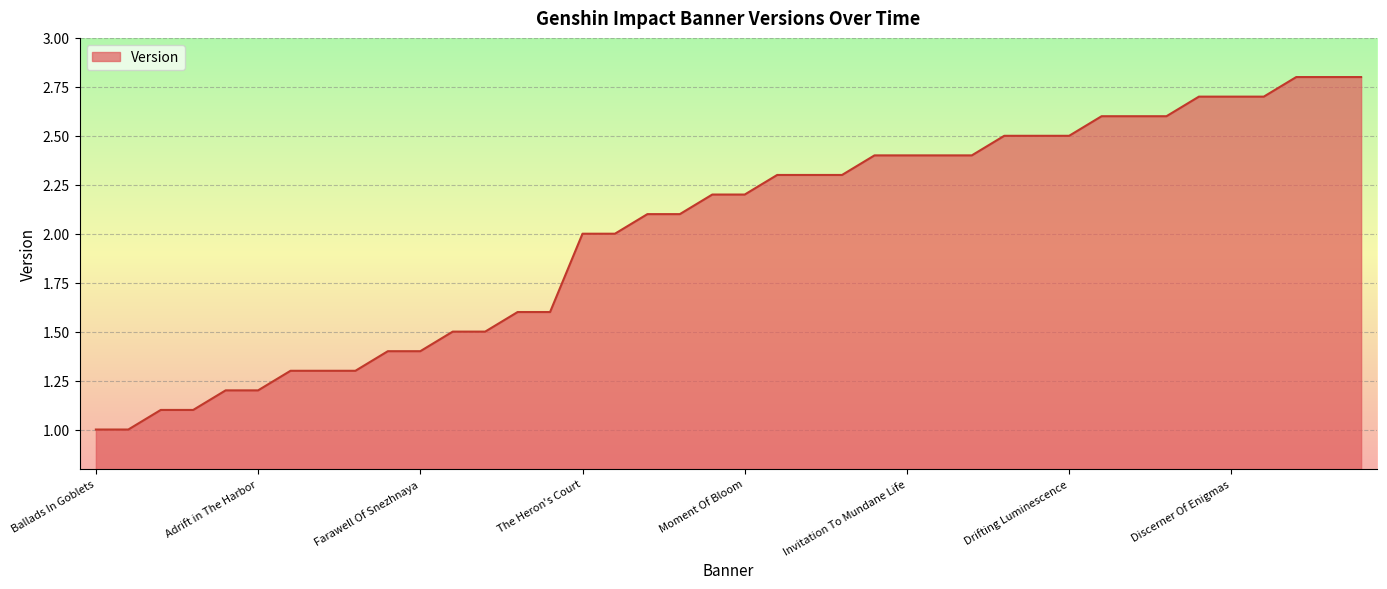

How many lines are shown in the chart?

1